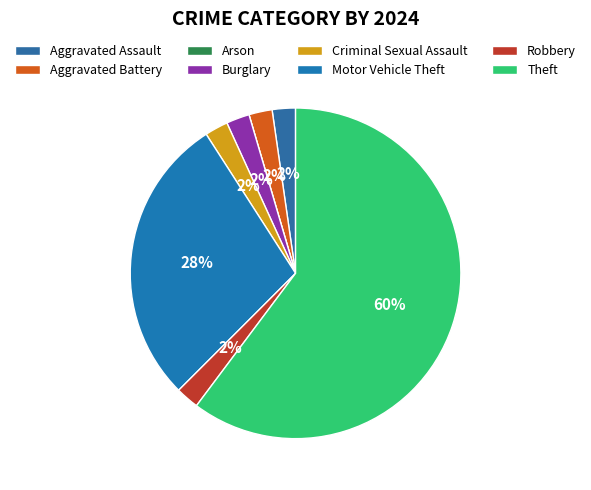

Count the number of slices in the pie.

8